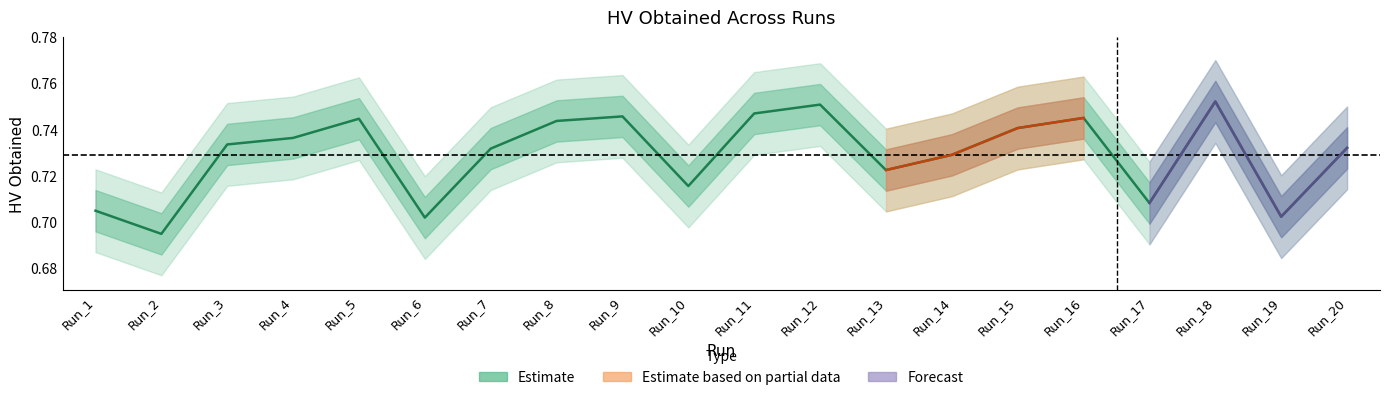

How many interior local peaks (higher than both neighbors) does the data have?

5